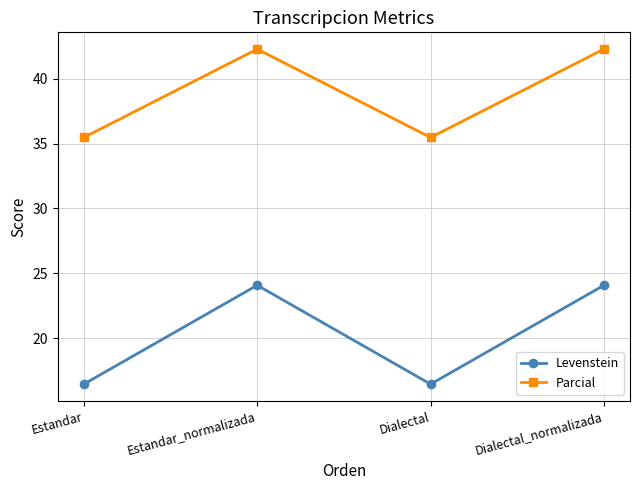

What is the greatest value displayed?

42.3